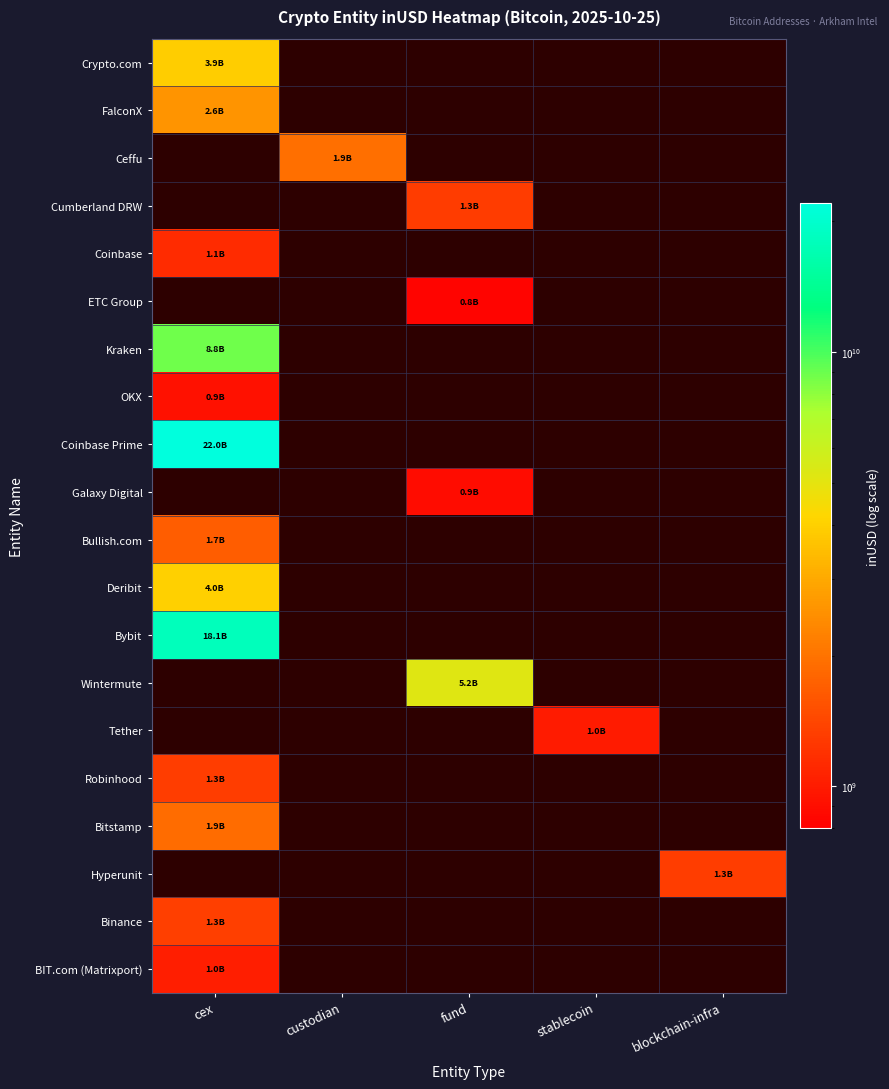

What is the lowest value of the Coinbase series?

1135730904.0